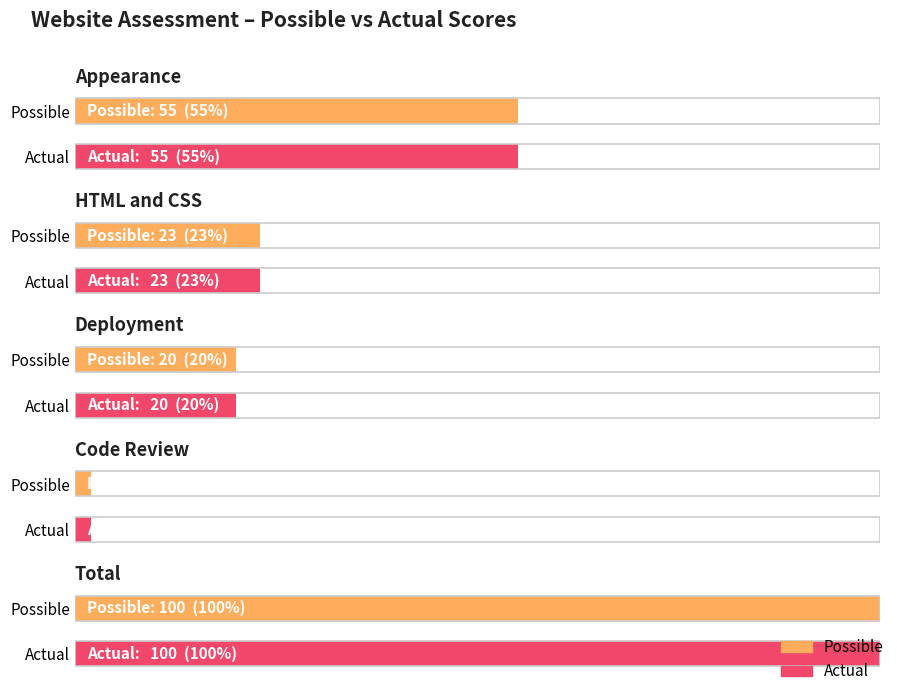

What is the average value of the Actual series?

40